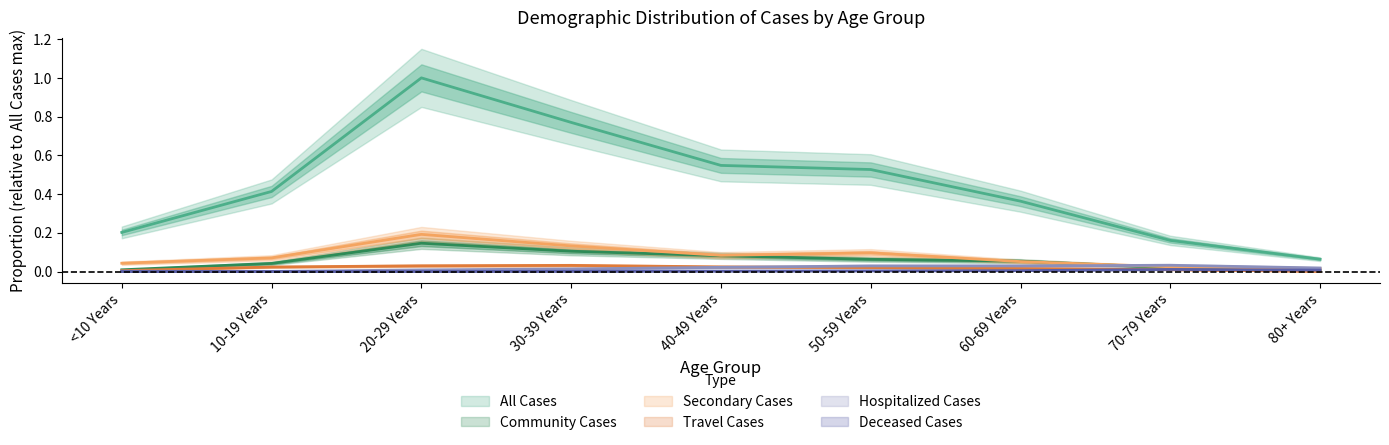

True or false: Deceased Cases and Community Cases cross at least once.

True